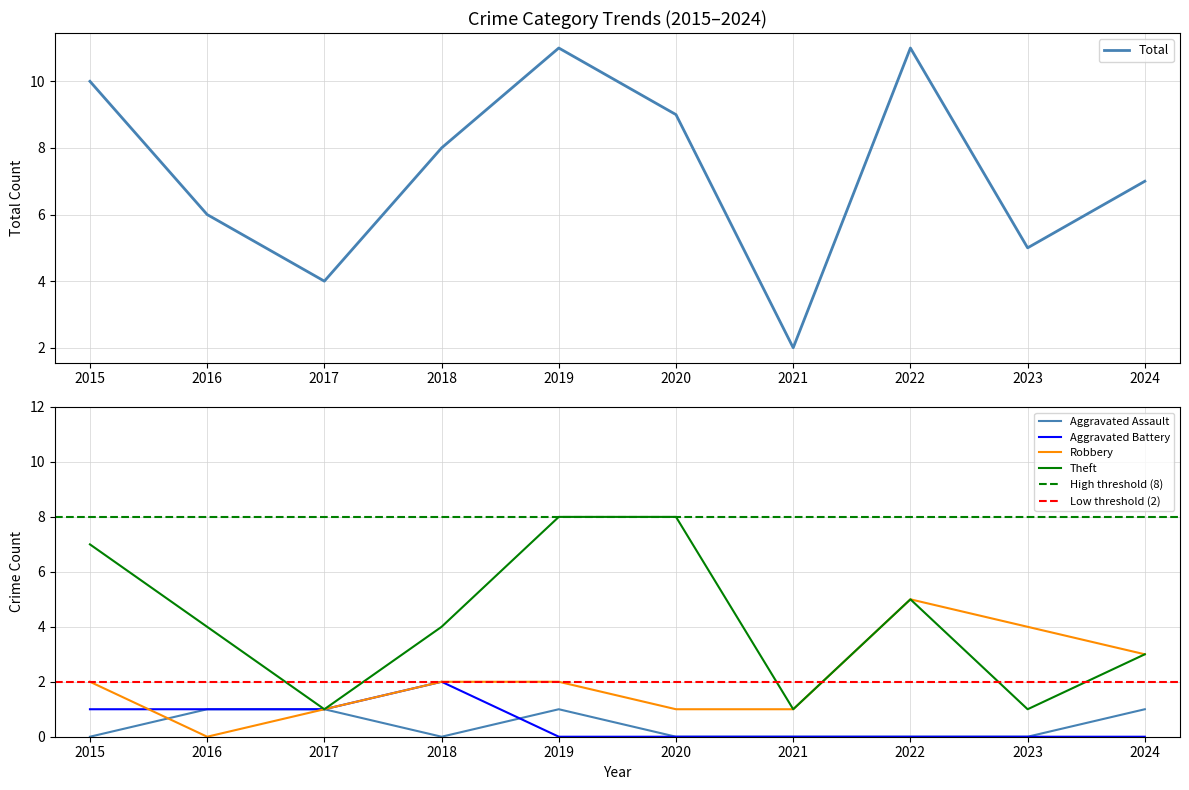

At how many categories does at least one series exceed 1?

10